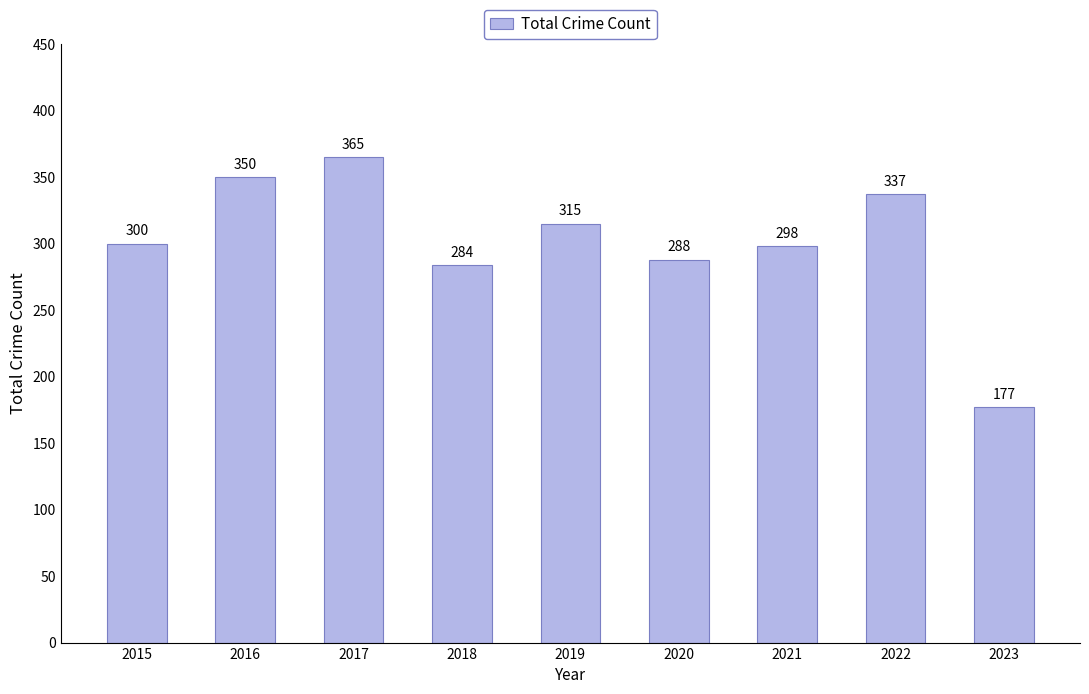

Which has a higher value, 2020 or 2021?

2021